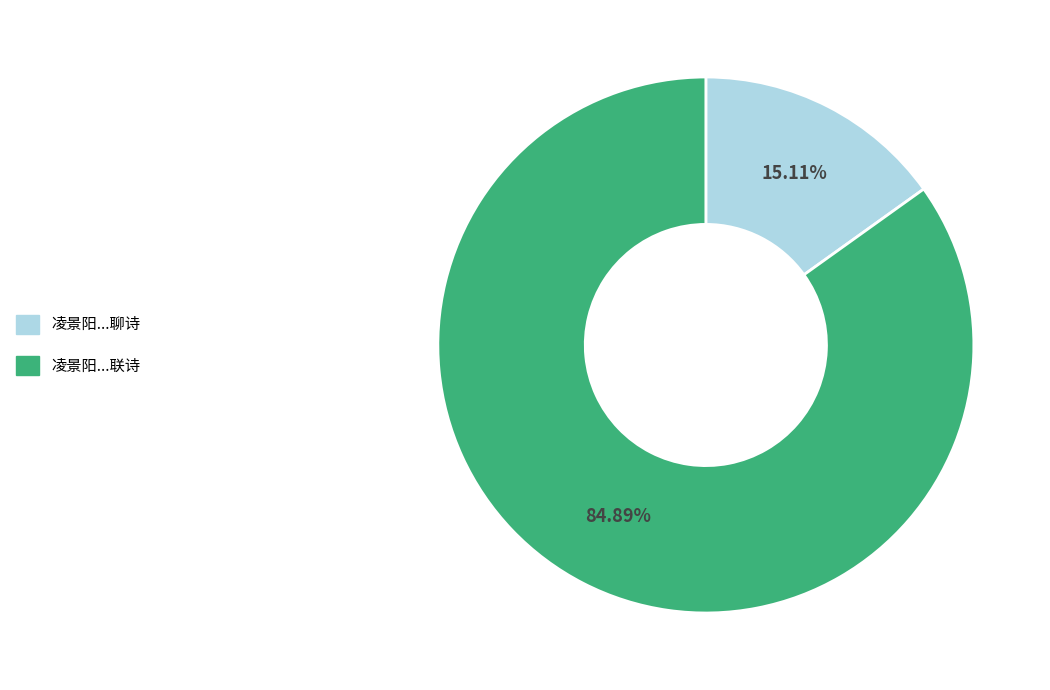

What is the majority slice?

凌景阳寺丞与韩综监簿蔡襄秀才雪夕会饮联诗数十韵以相示因成诗句